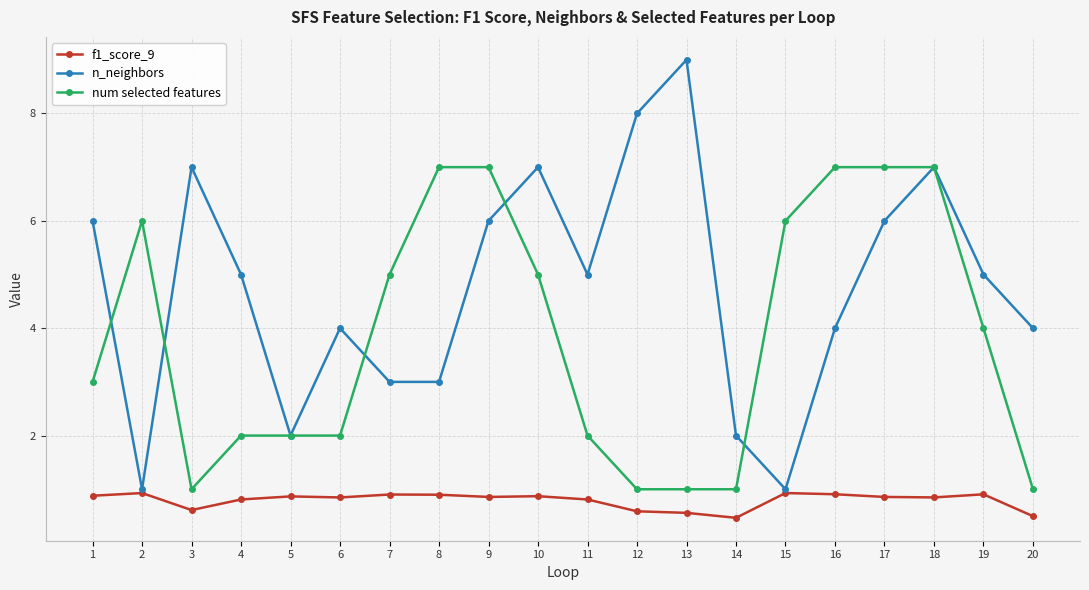

Rank the series by their maximum value, from lowest to highest.

f1_score_9, num selected features, n_neighbors